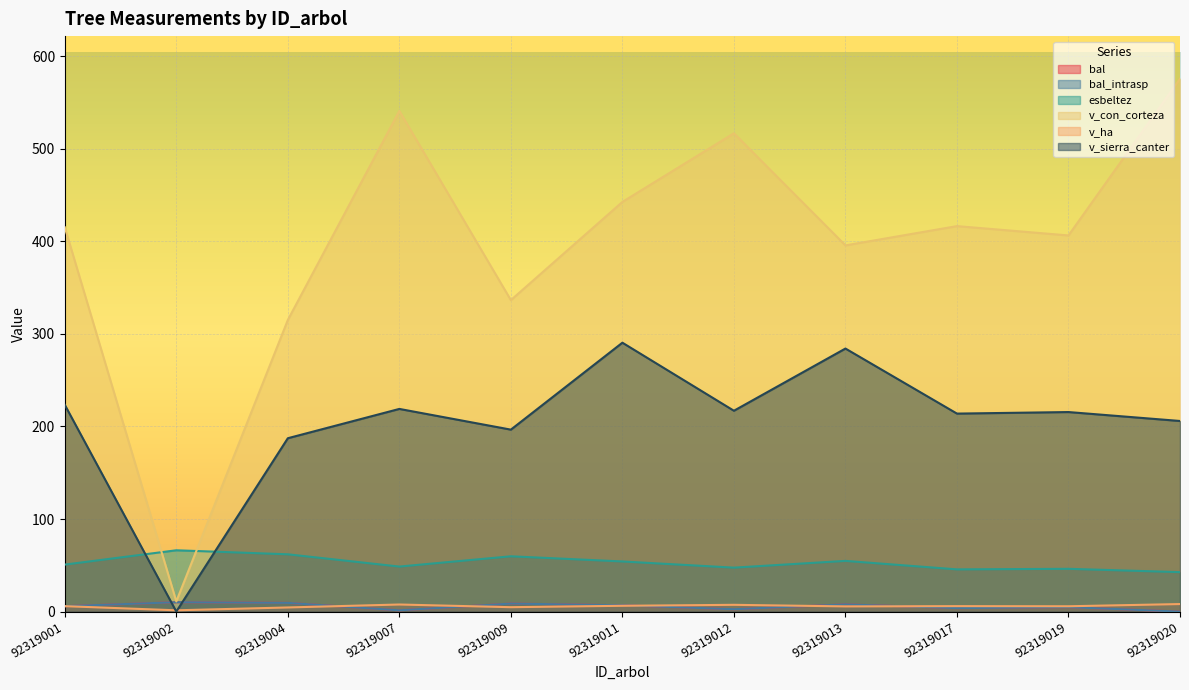

How many interior local valleys does the bal series have?

3